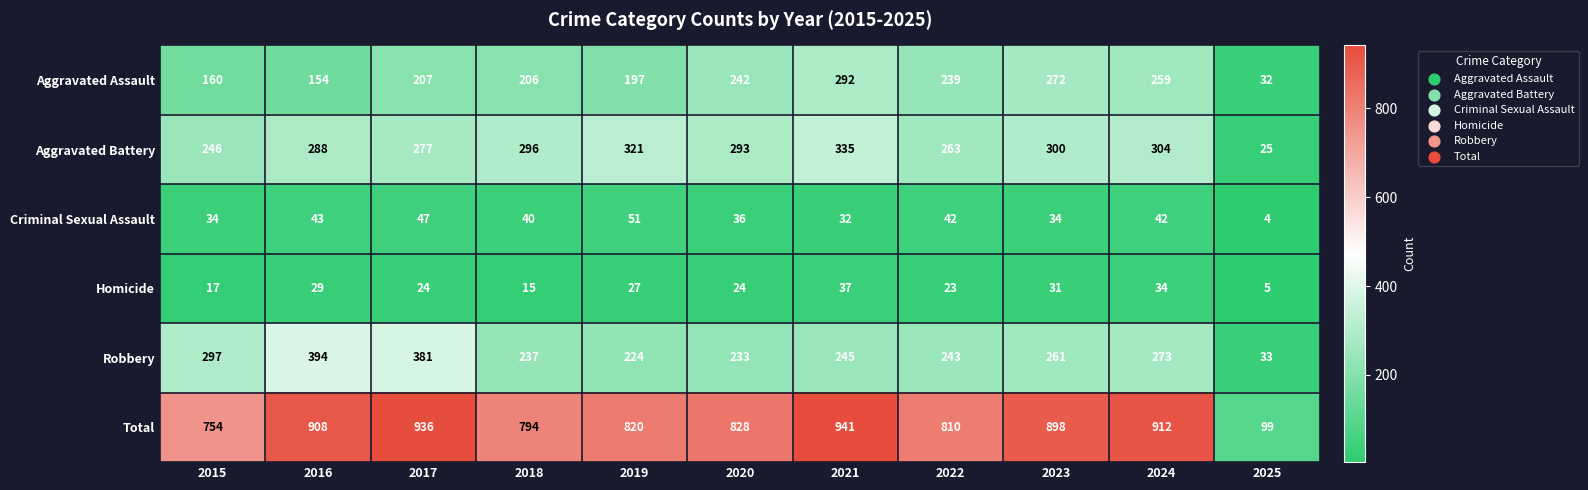

Which category has the highest value across all series?

2021